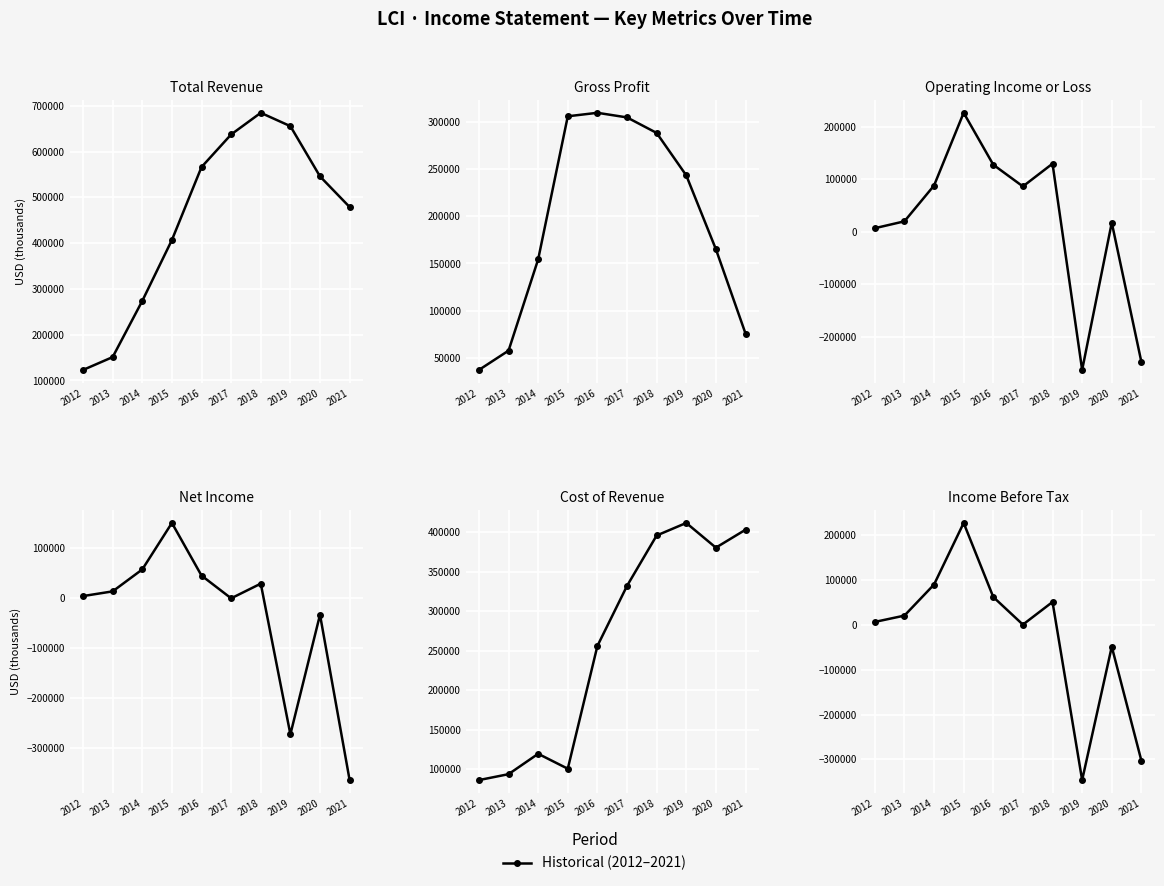

The Total Revenue series shows 684600 at 2018. True or false?

True